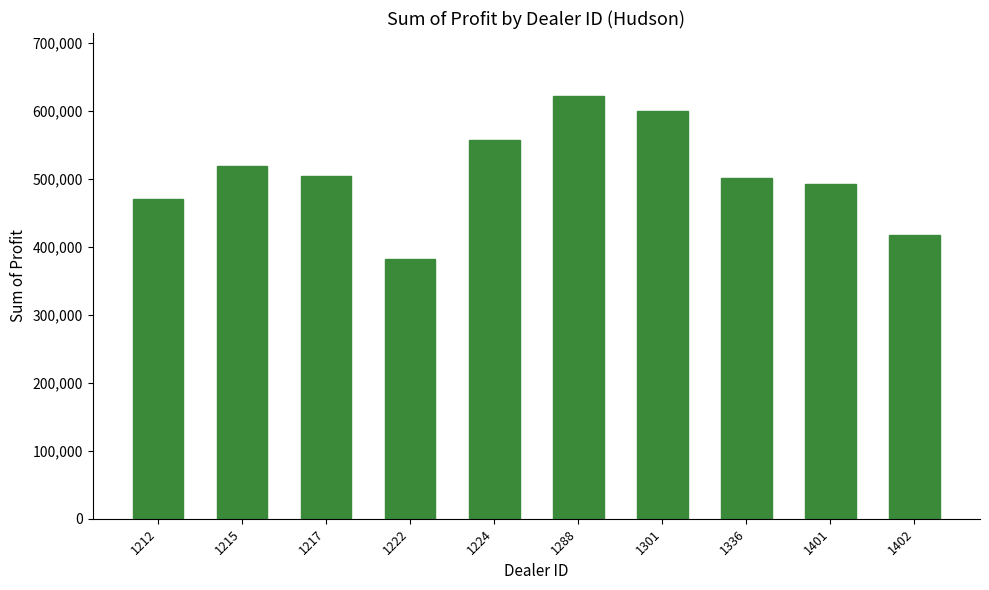

The chart shows a value of 386346.2 at 1301. True or false?

False